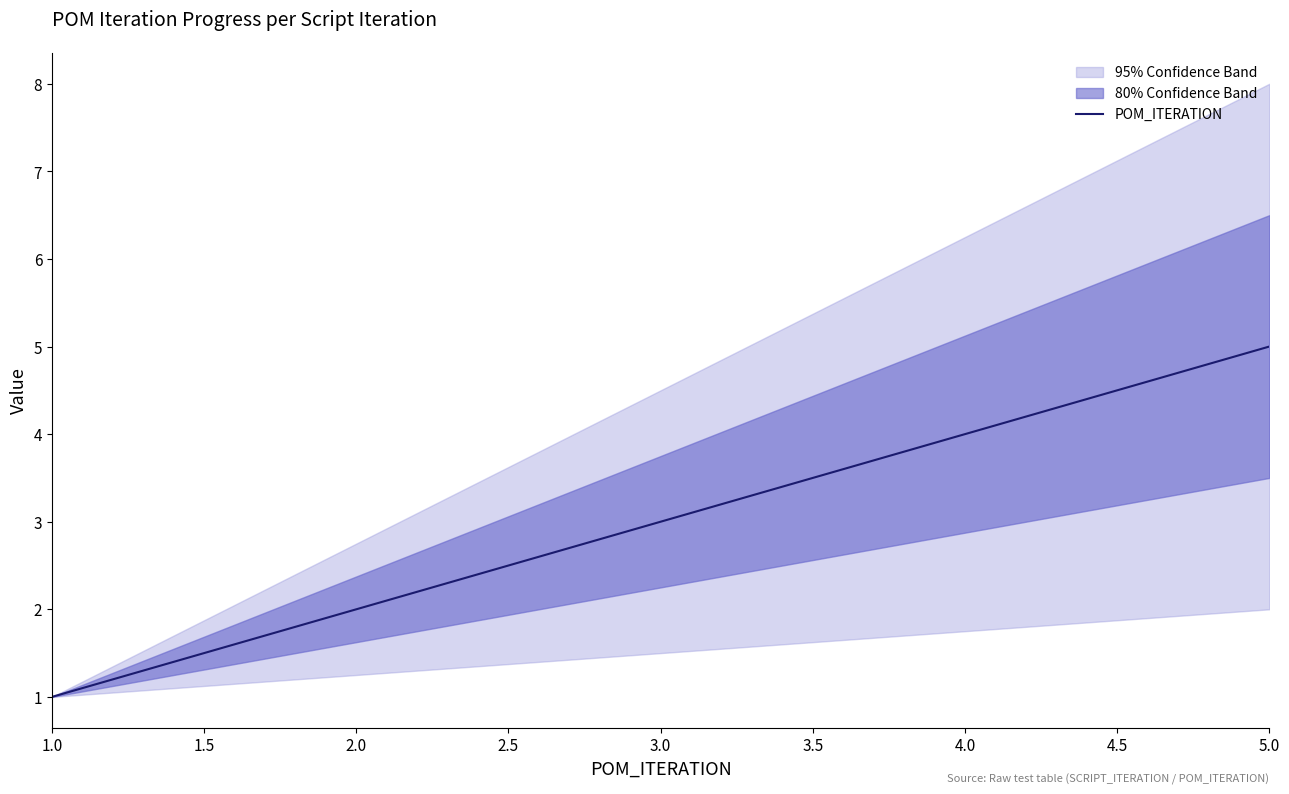

List the labels in order of POM_ITERATION value, smallest first.

1.0, 2.0, 3.0, 4.0, 5.0